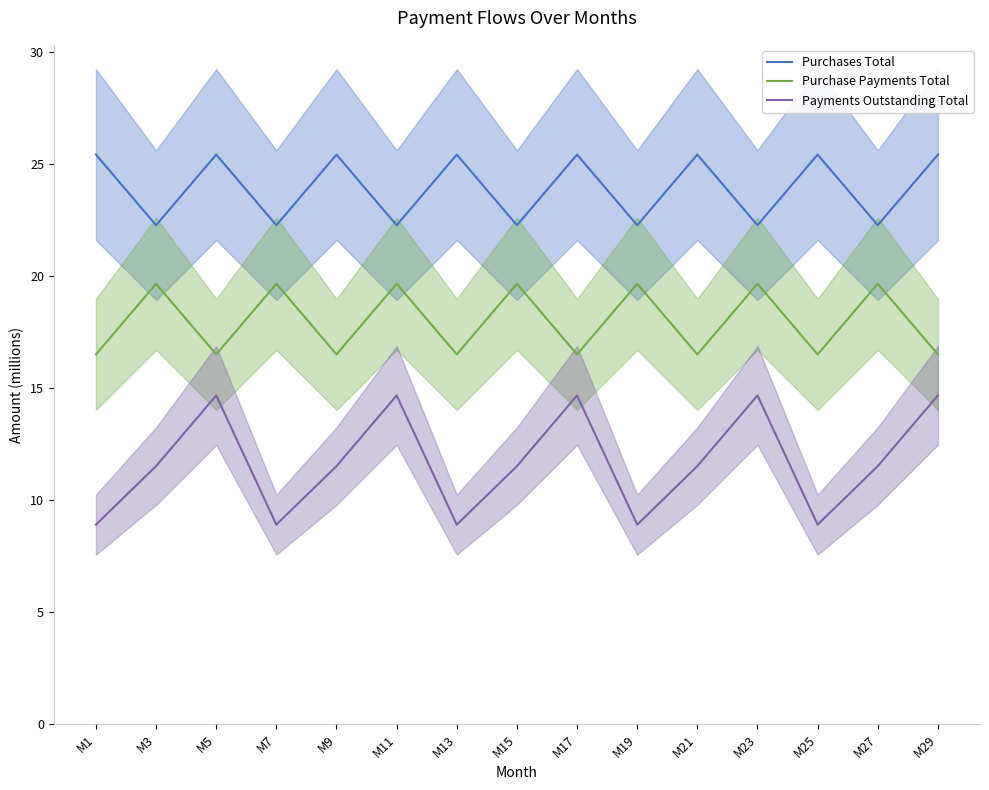

Count the number of categories in the chart.

15